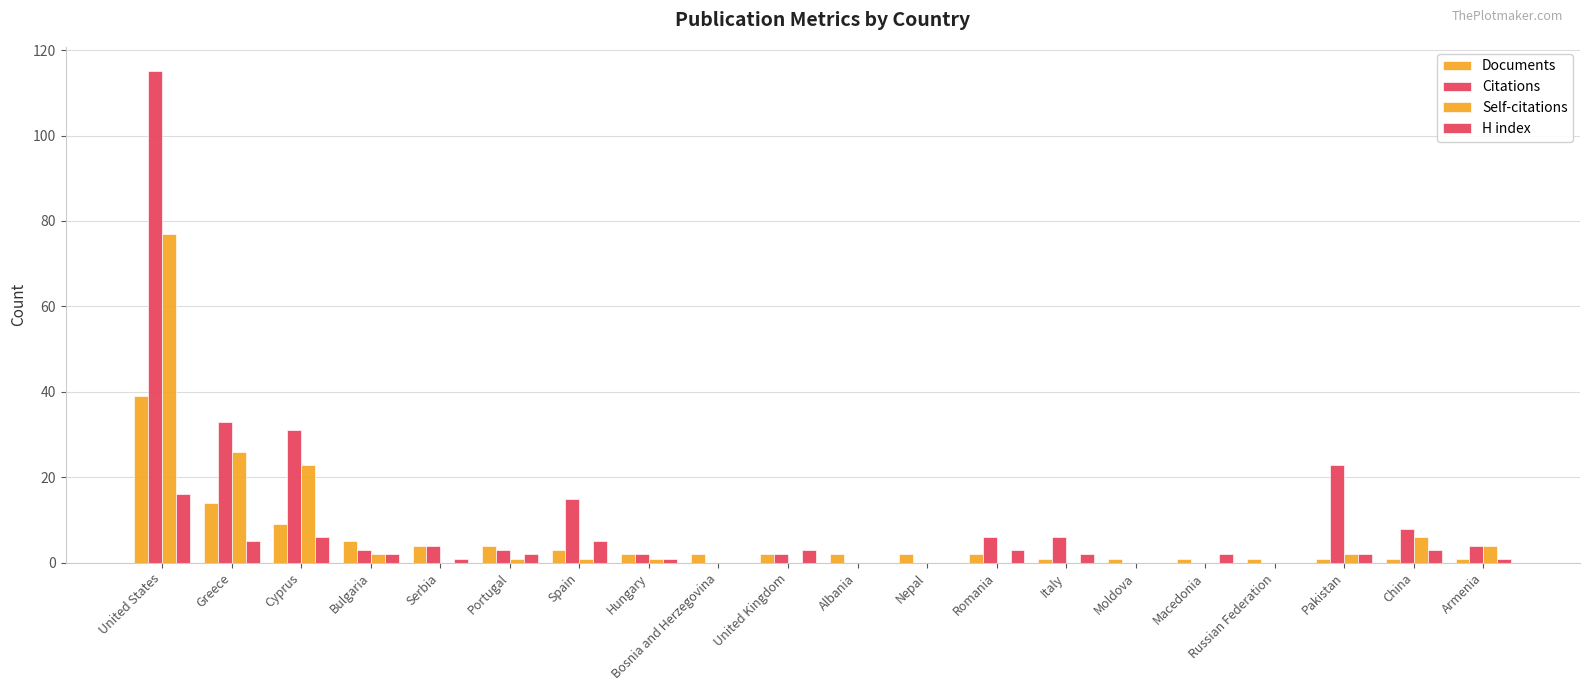

What is the average value of the Documents series?

5